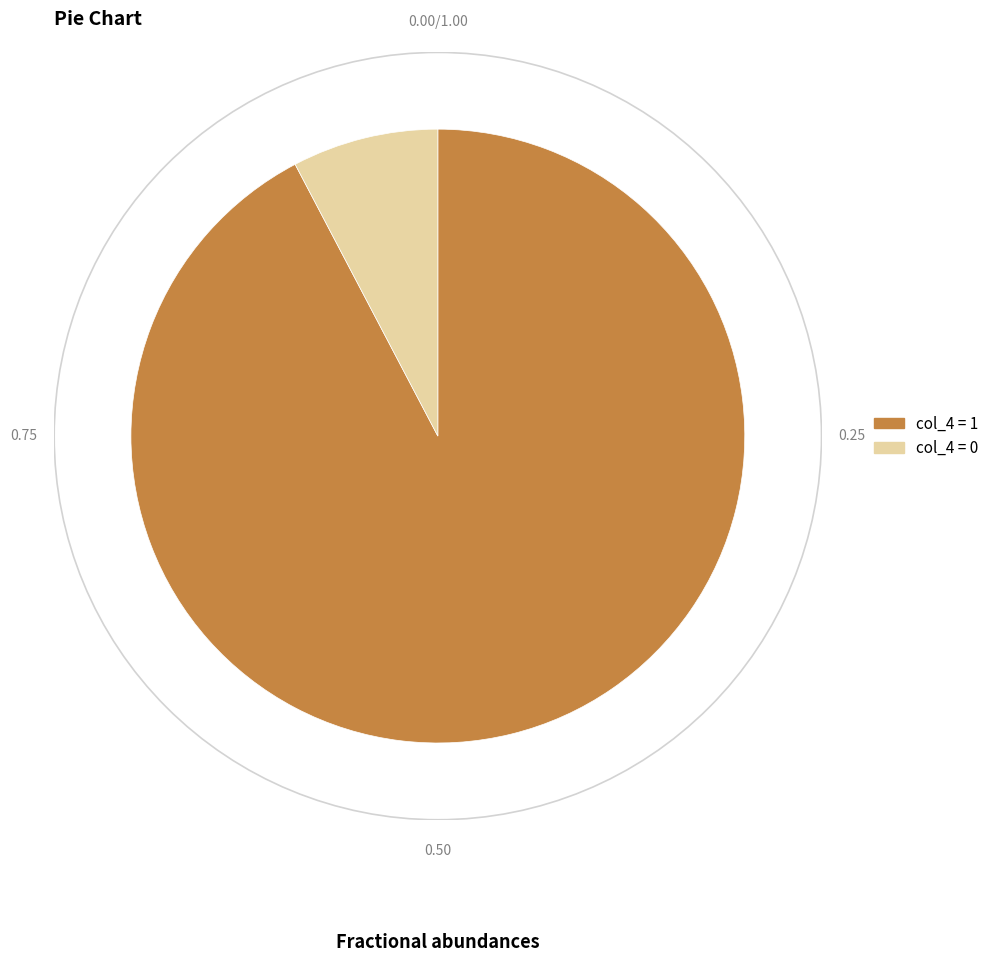

Does any single category account for the majority?

Yes